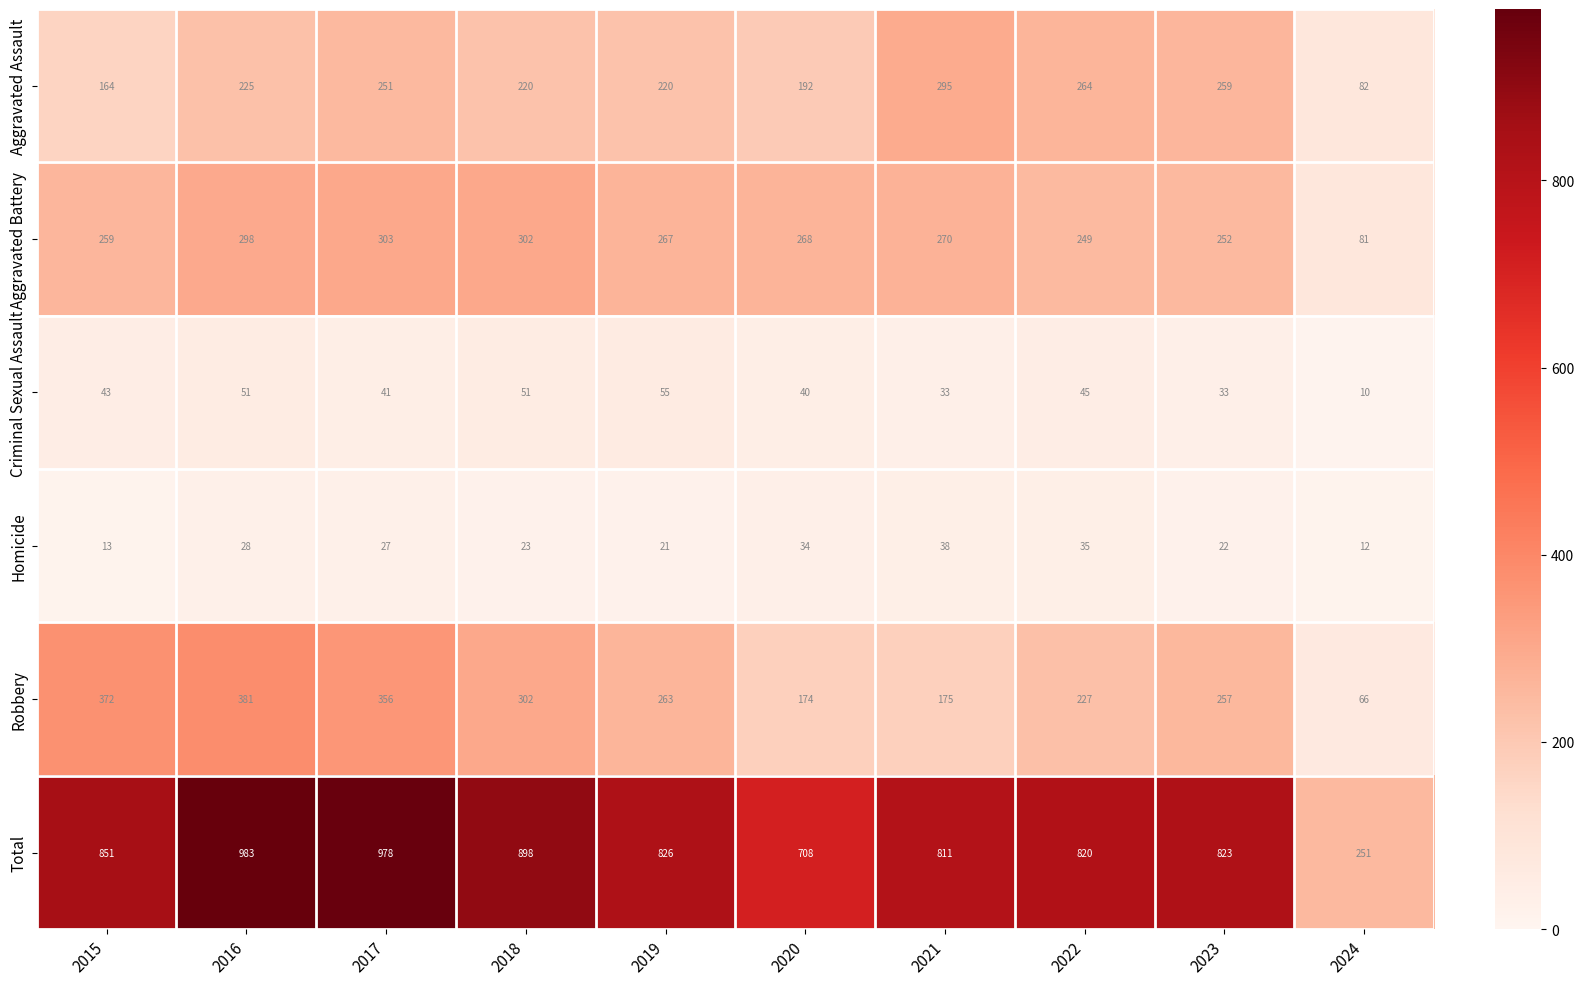

What is the difference between the maximum and minimum values in the Criminal Sexual Assault series?

45